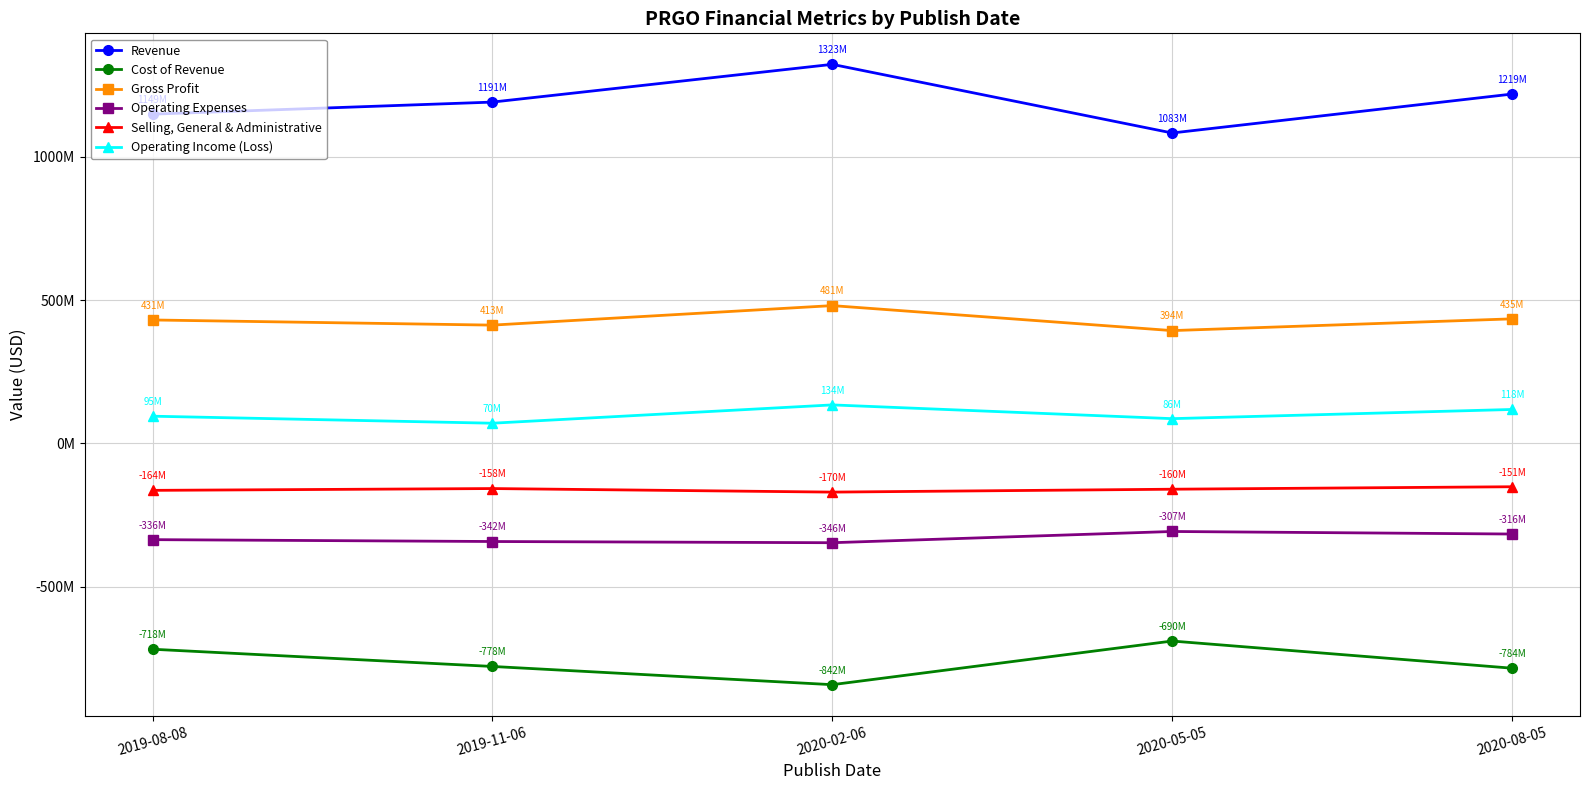

True or false: Operating Income (Loss) and Cost of Revenue intersect in this chart.

False